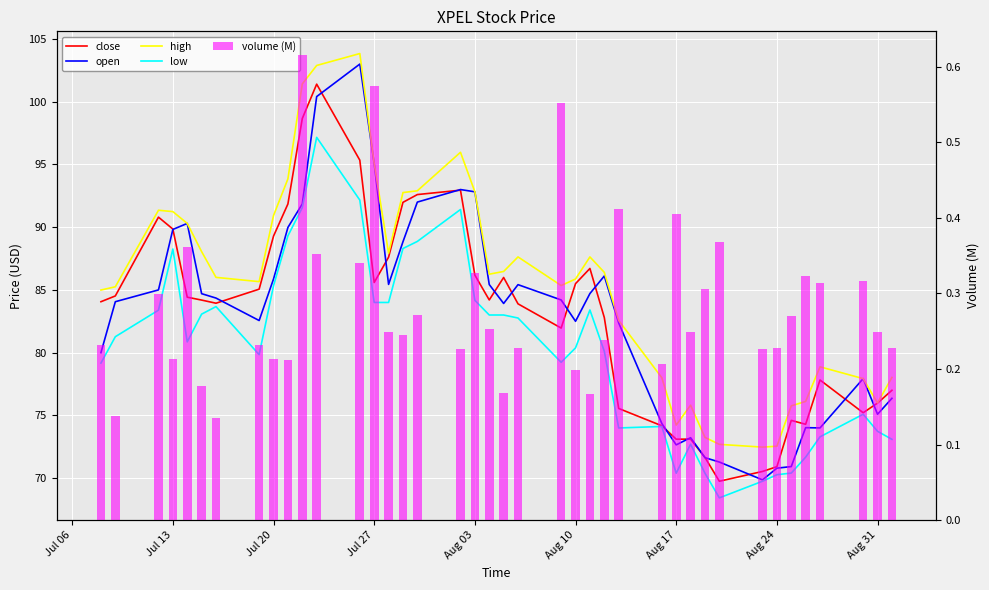

Is the value of volume (M) at 12 greater than the value of open at 22?

No